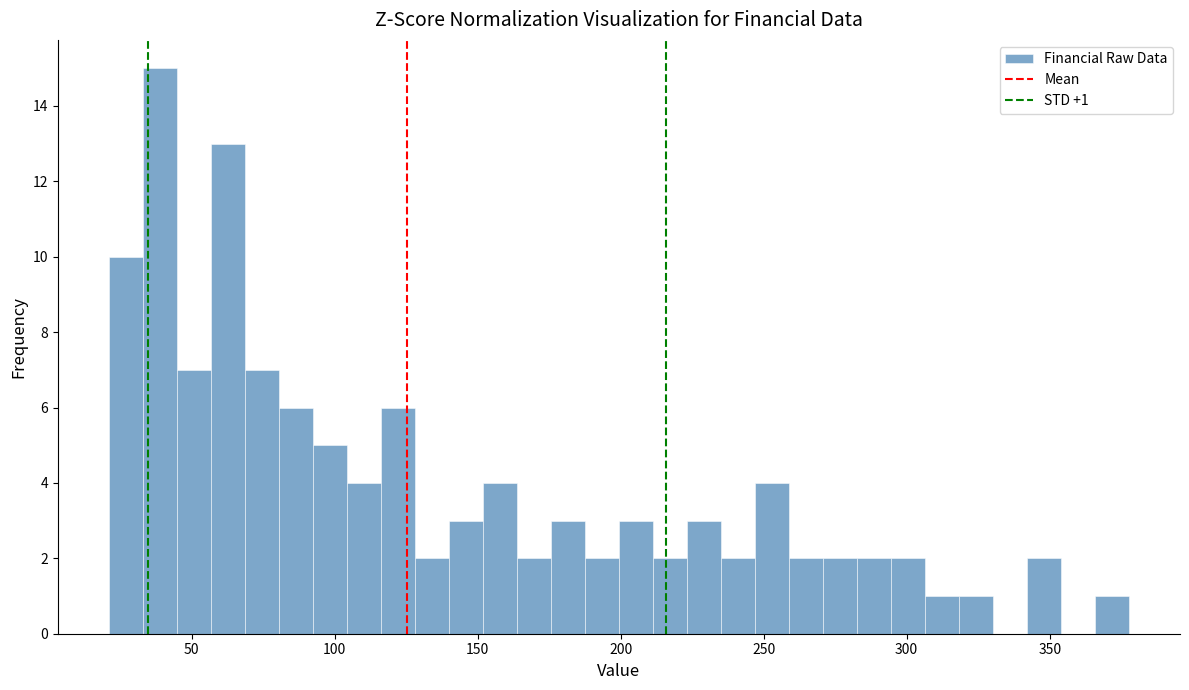

Read against the x-axis, roughly where is the centre of the tallest bar?

40